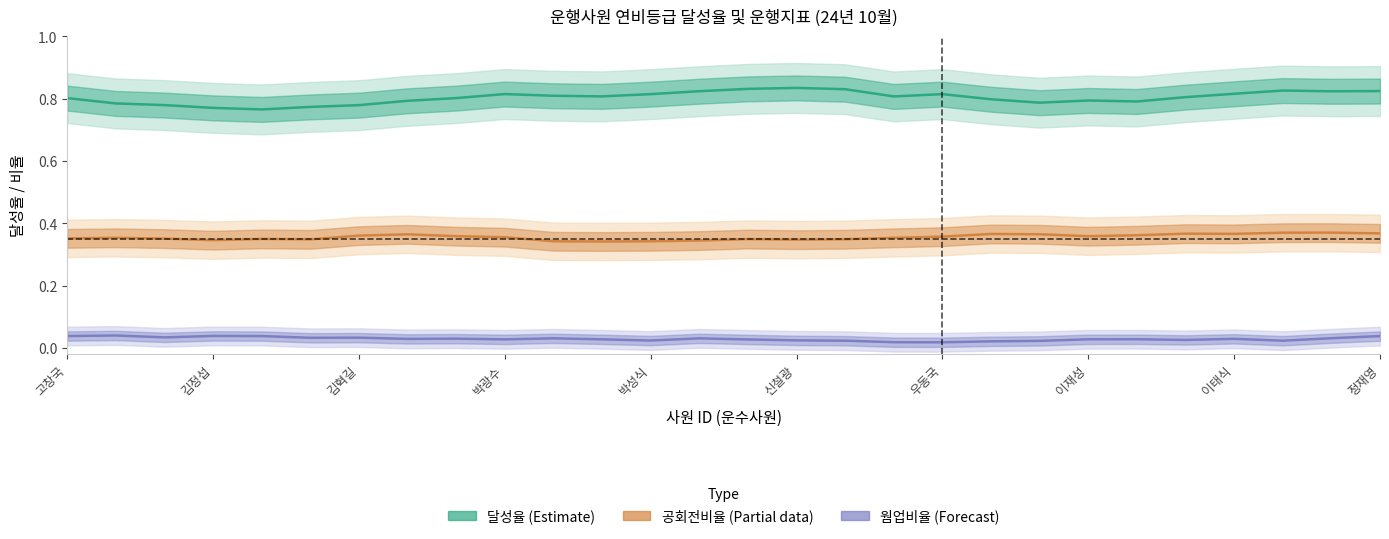

How many distinct data groups are displayed?

3